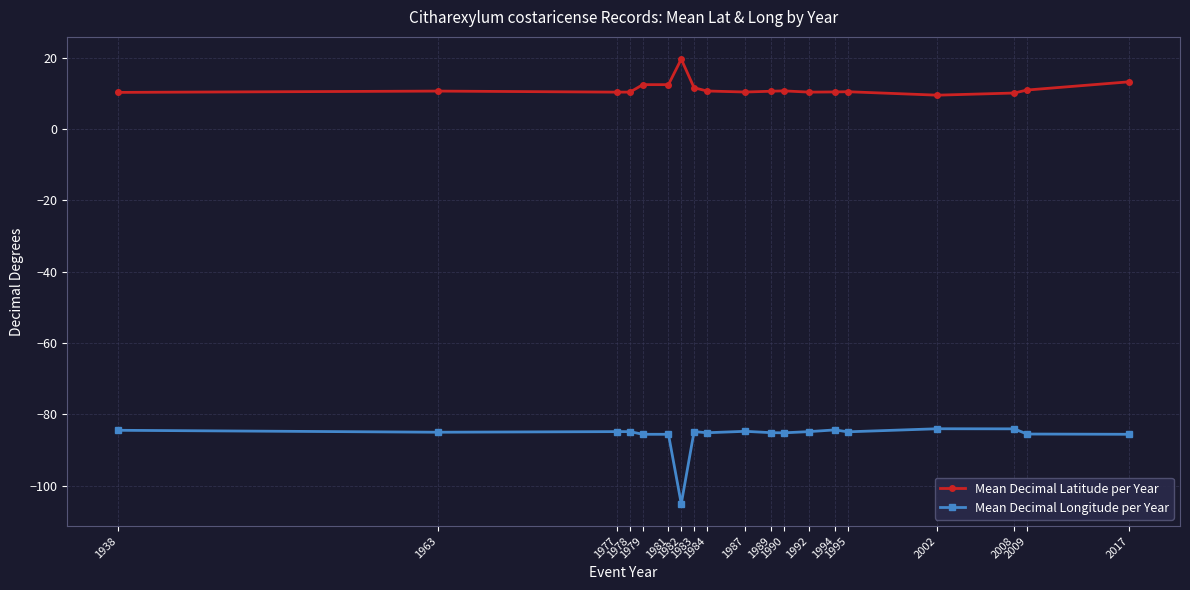

Does the chart have visible grid lines?

Yes